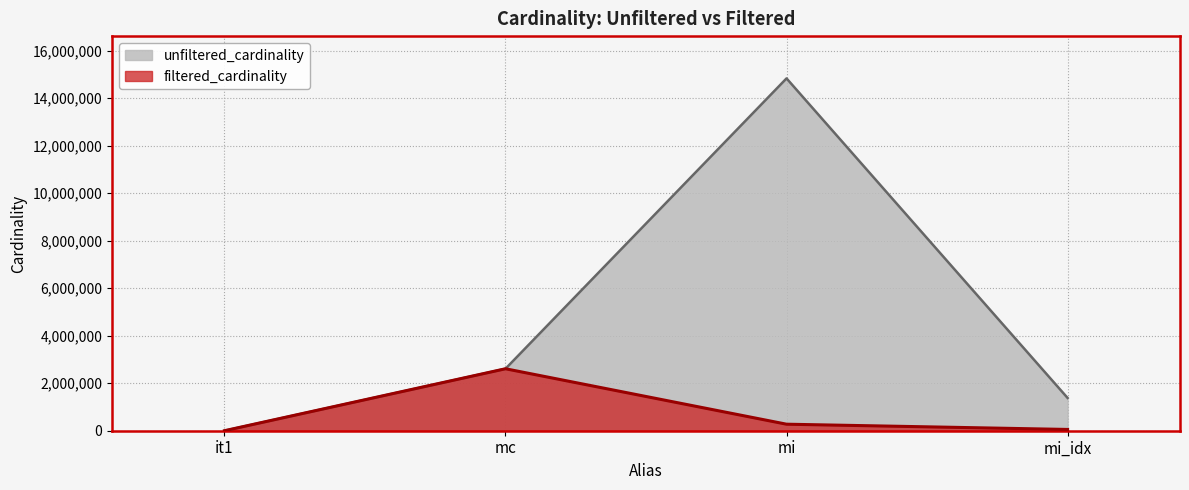

Is it true that unfiltered_cardinality equals 24221835 at mi?

False